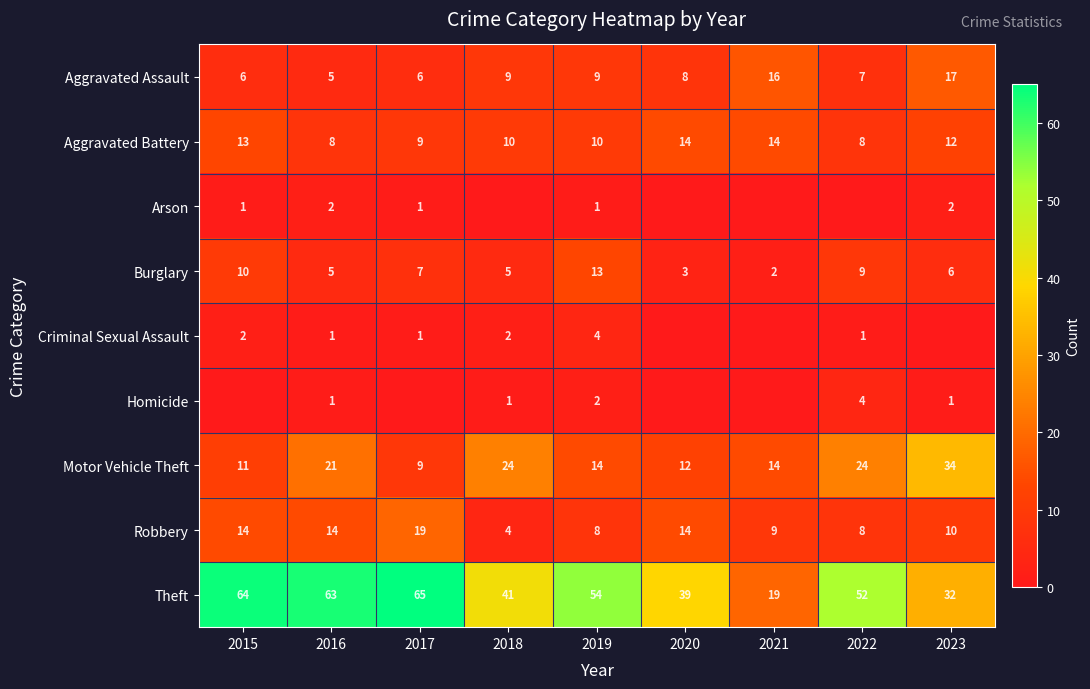

How many values in the Aggravated Battery series are below 10?

3